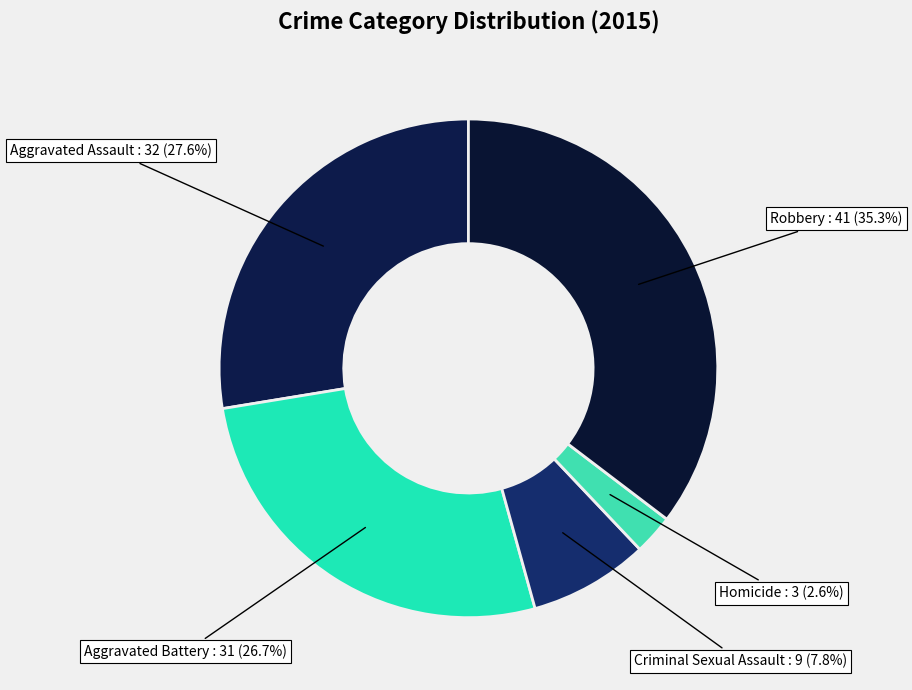

Which slice is the smallest?

Homicide